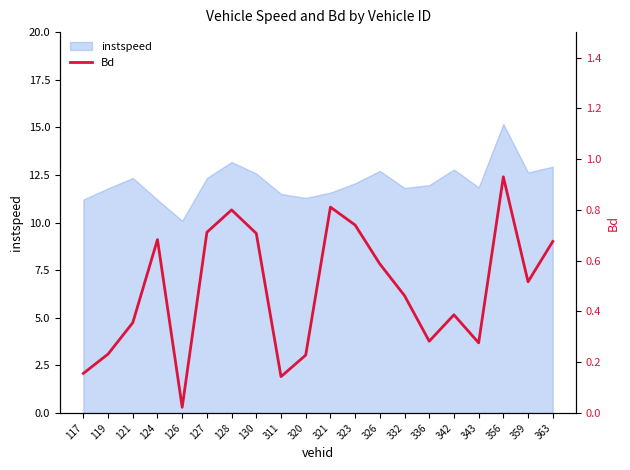

The chart shows a value of 0.2 at 117. True or false?

True